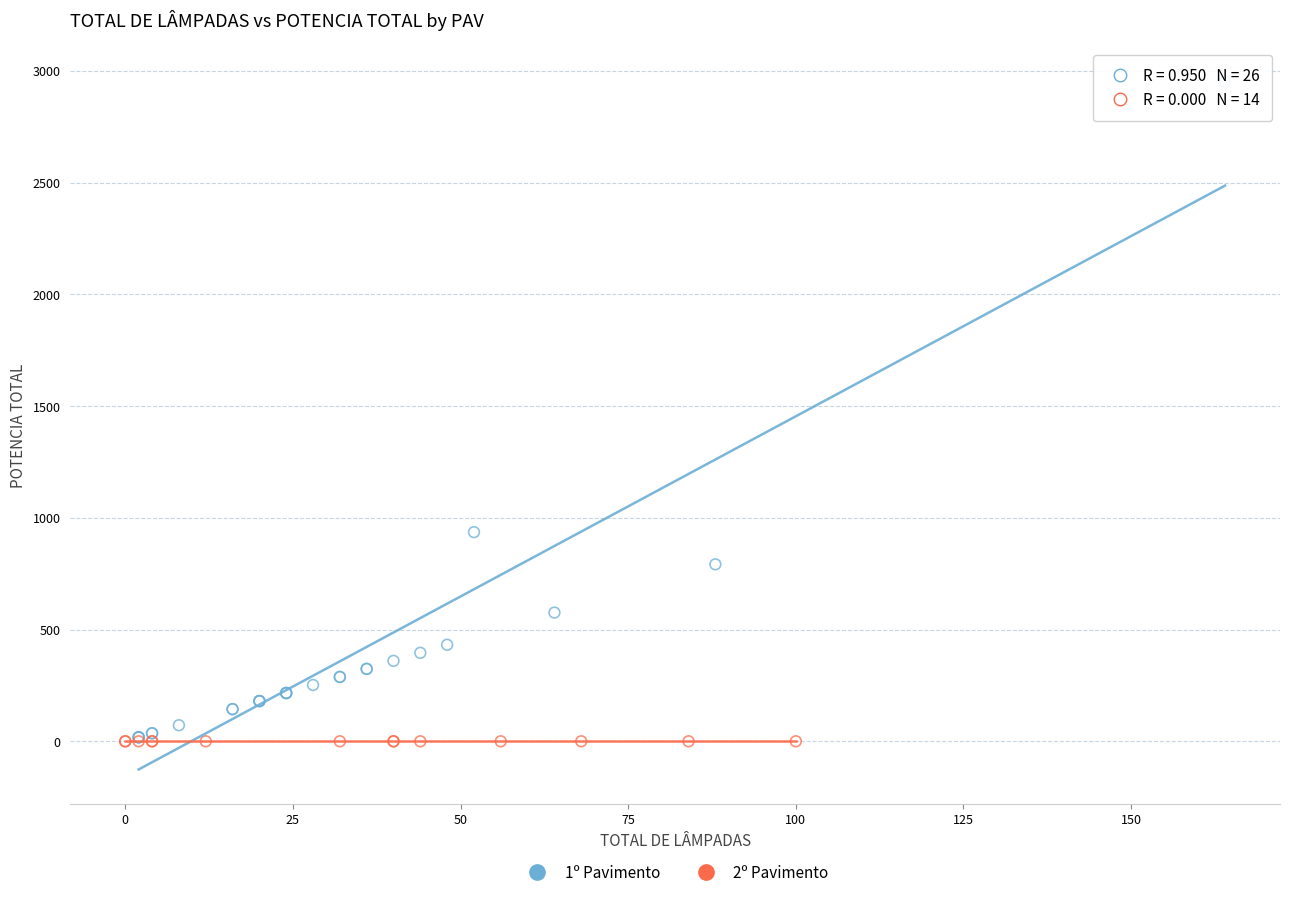

Which series reaches the maximum Y coordinate?

1º Pavimento